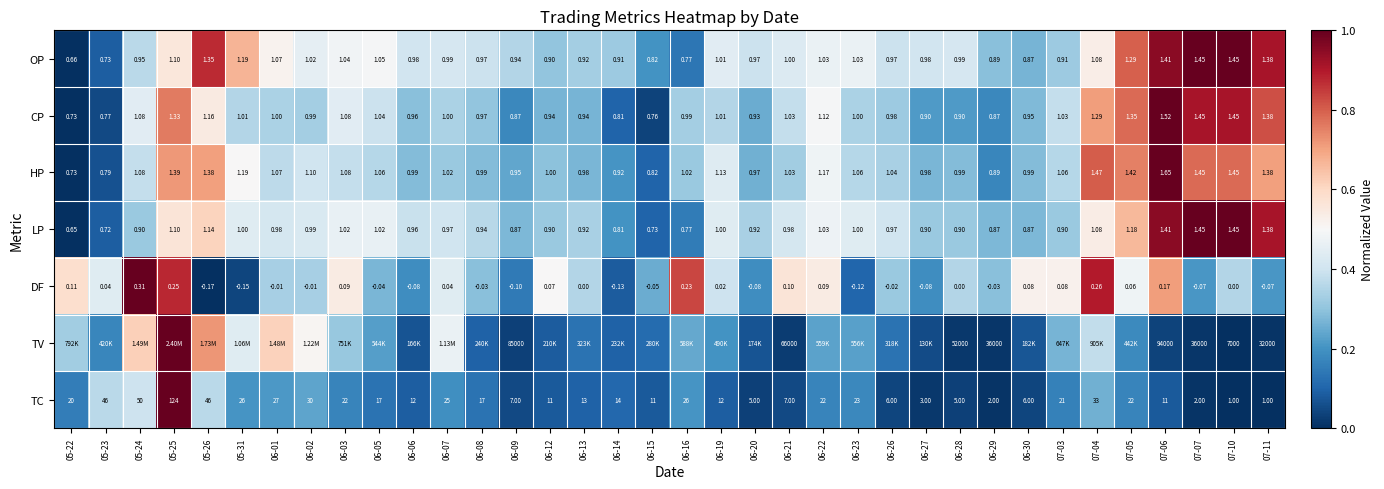

Is the value of DF at 05-24 greater than the value of HP at 07-06?

No